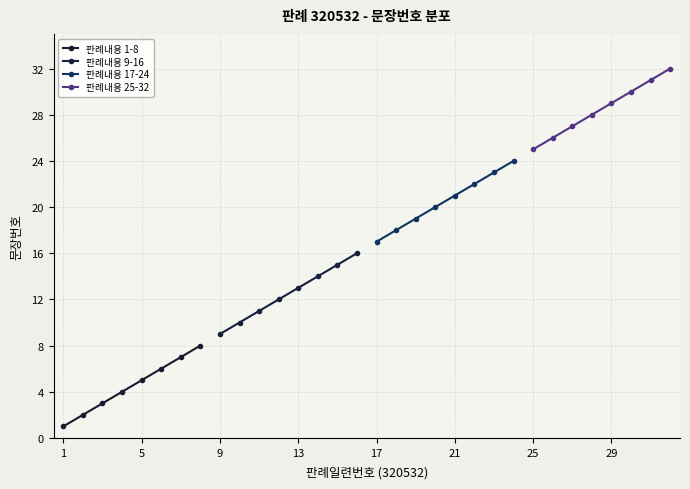

The 판례내용 1-8 series shows 5 at 5. True or false?

True